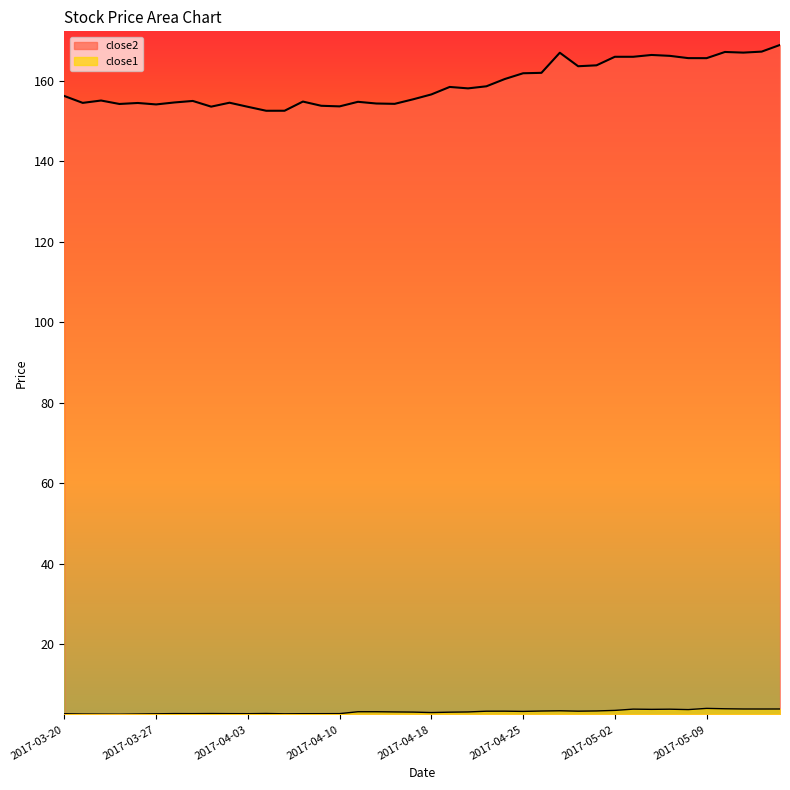

What are all the series names shown in the legend?

close2, close1